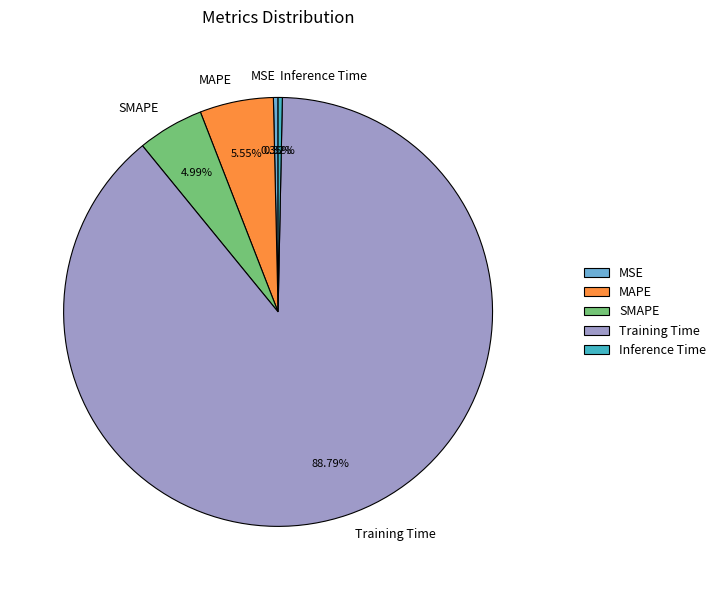

Count the number of slices in the pie.

5